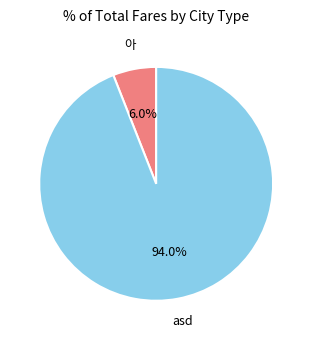

To the nearest percent, what is the combined percentage of 아 and asd?

100%